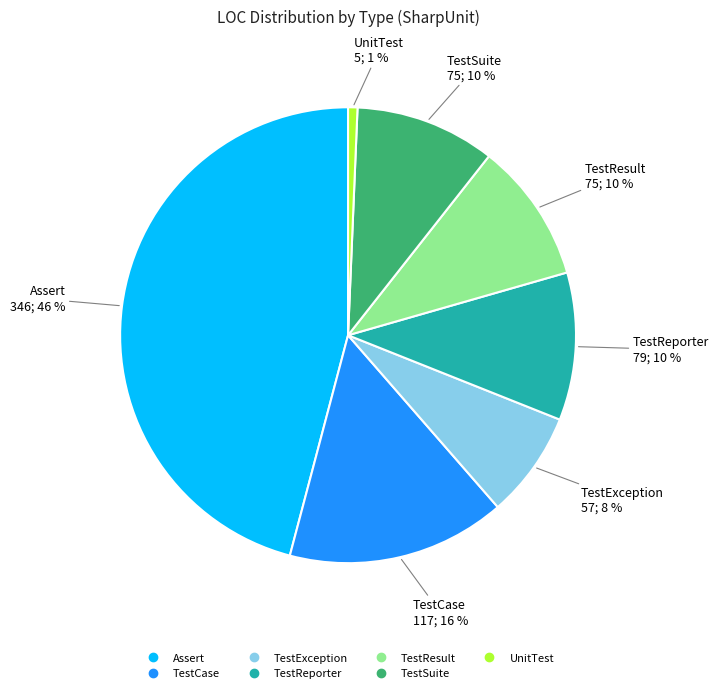

Do TestReporter and UnitTest together represent more than half of the pie?

No